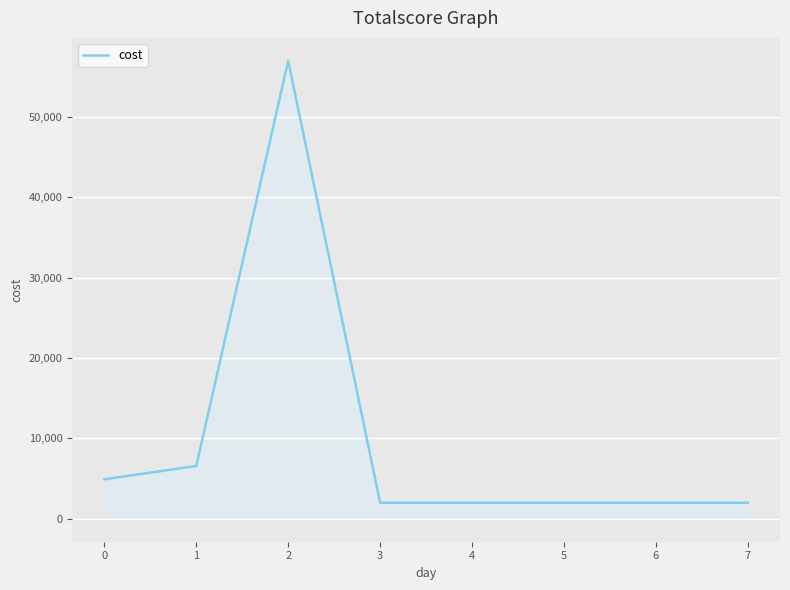

What is the change in value from 0 to 3?

-2920